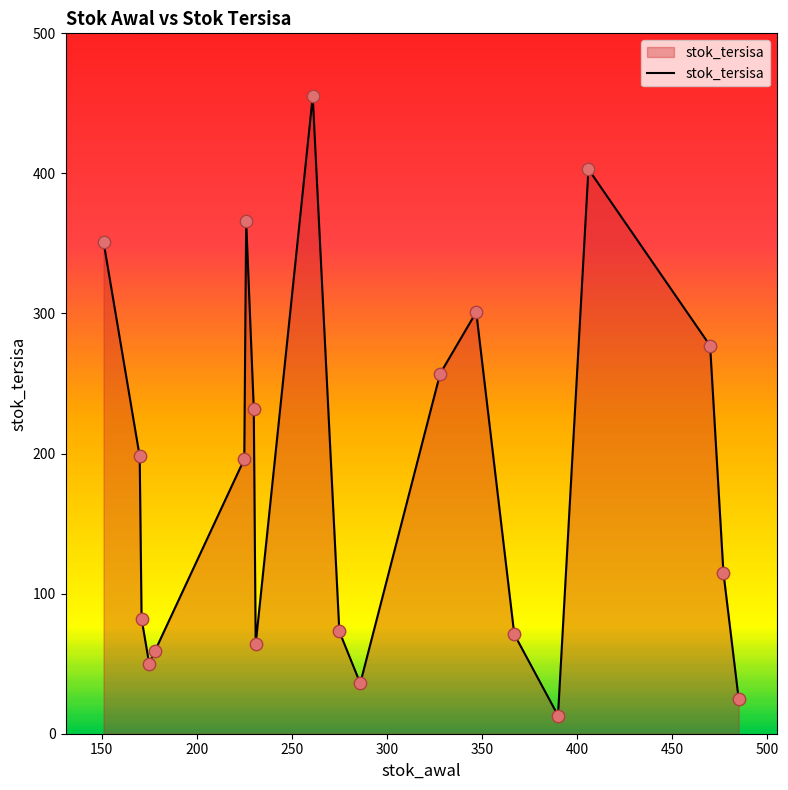

What is the difference between the maximum and minimum values?

442